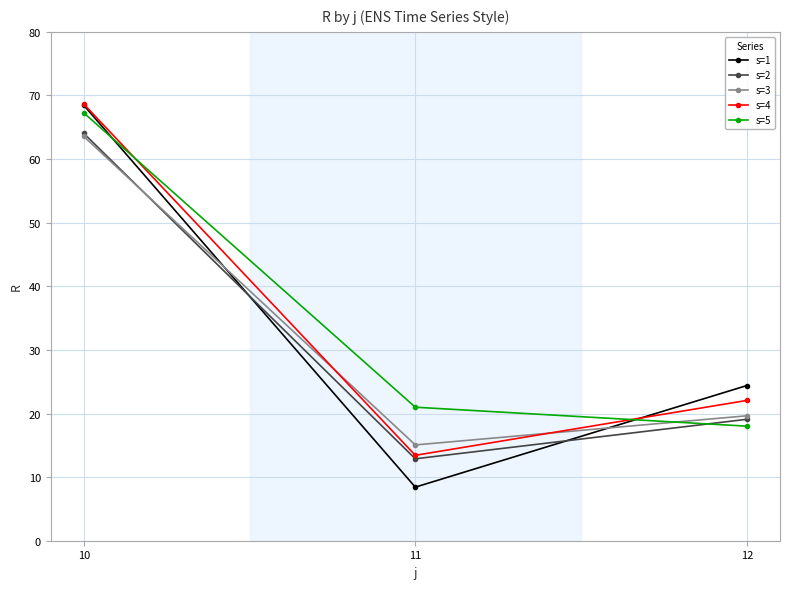

Reading left to right, transcribe all the data shown in this chart.

s=1: 10=68.4	11=8.4	12=24.4
s=2: 10=64.0	11=12.9	12=19.1
s=3: 10=63.6	11=15.1	12=19.6
s=4: 10=68.6	11=13.4	12=22.1
s=5: 10=67.3	11=21.0	12=18.0